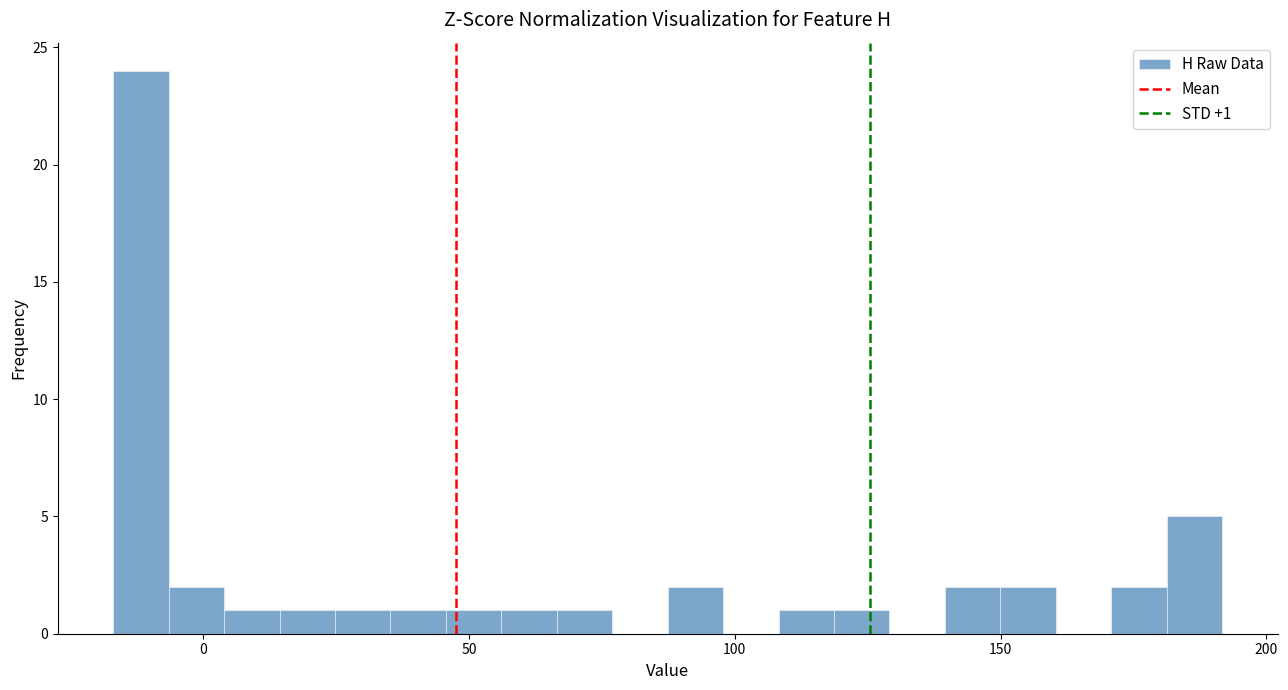

Read against the x-axis, roughly where is the centre of the tallest bar?

-10